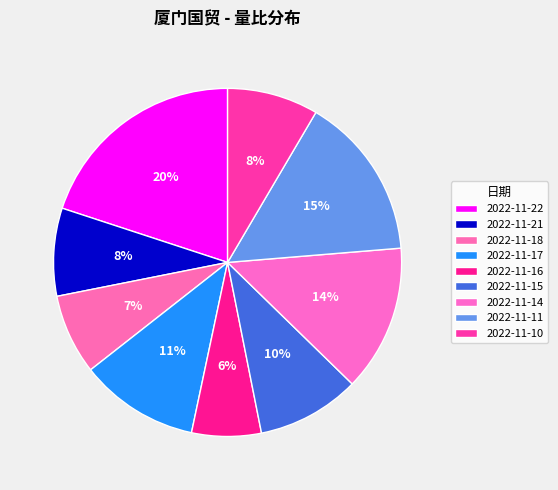

Count the number of slices in the pie.

9